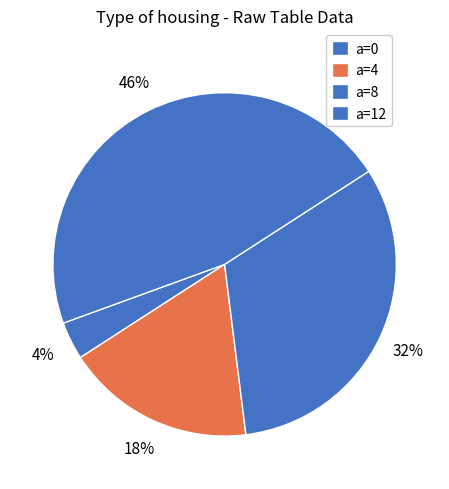

How many segments does this pie chart have?

4